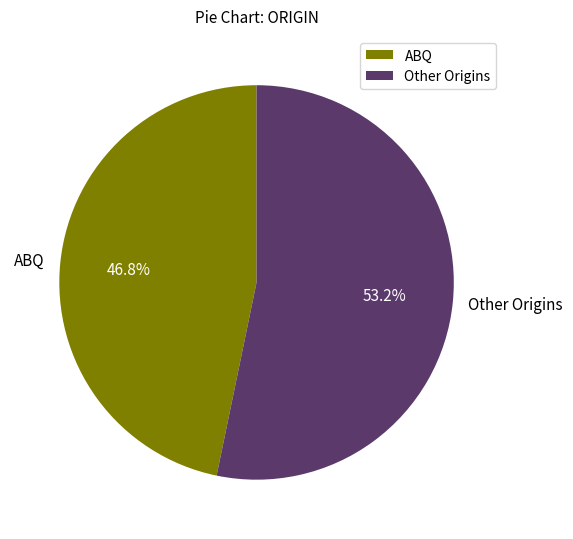

Rank the categories by value from highest to lowest.

Other Origins, ABQ